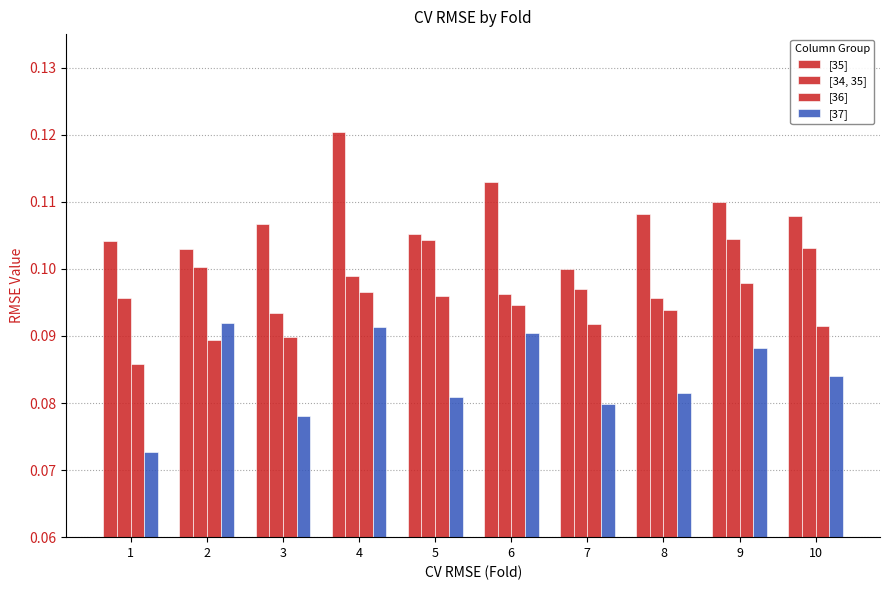

How many bars are there in total?

40